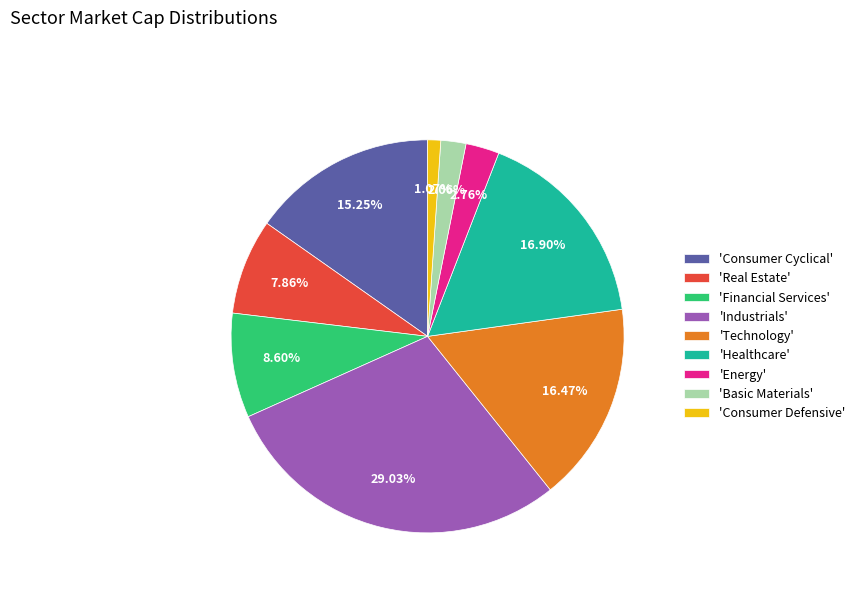

Which category has the biggest portion of the pie?

'Industrials'